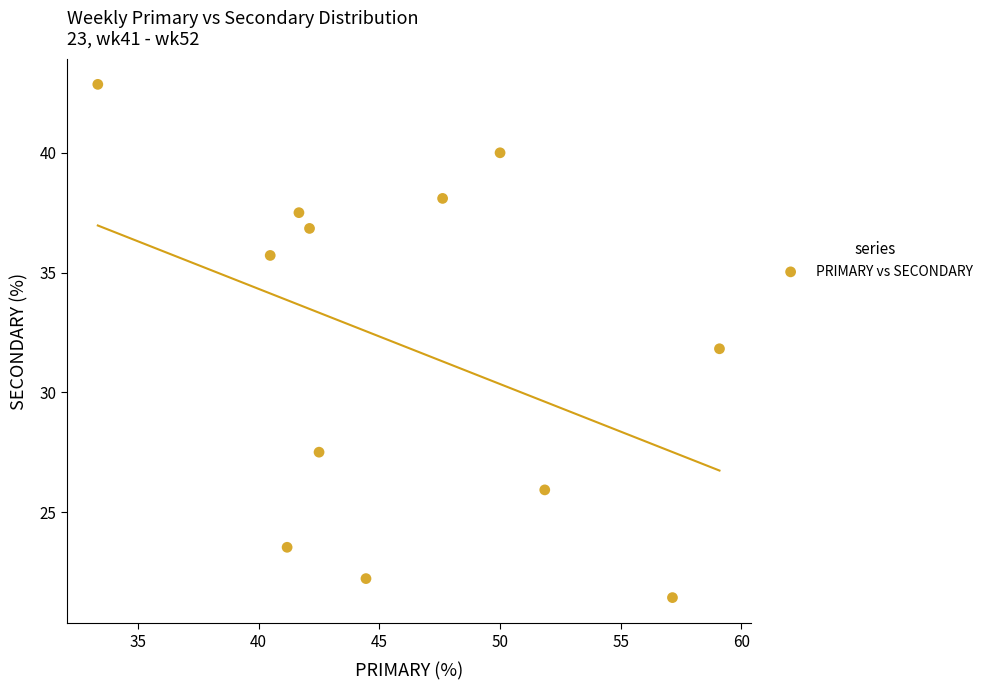

What is the average X value?

46.0